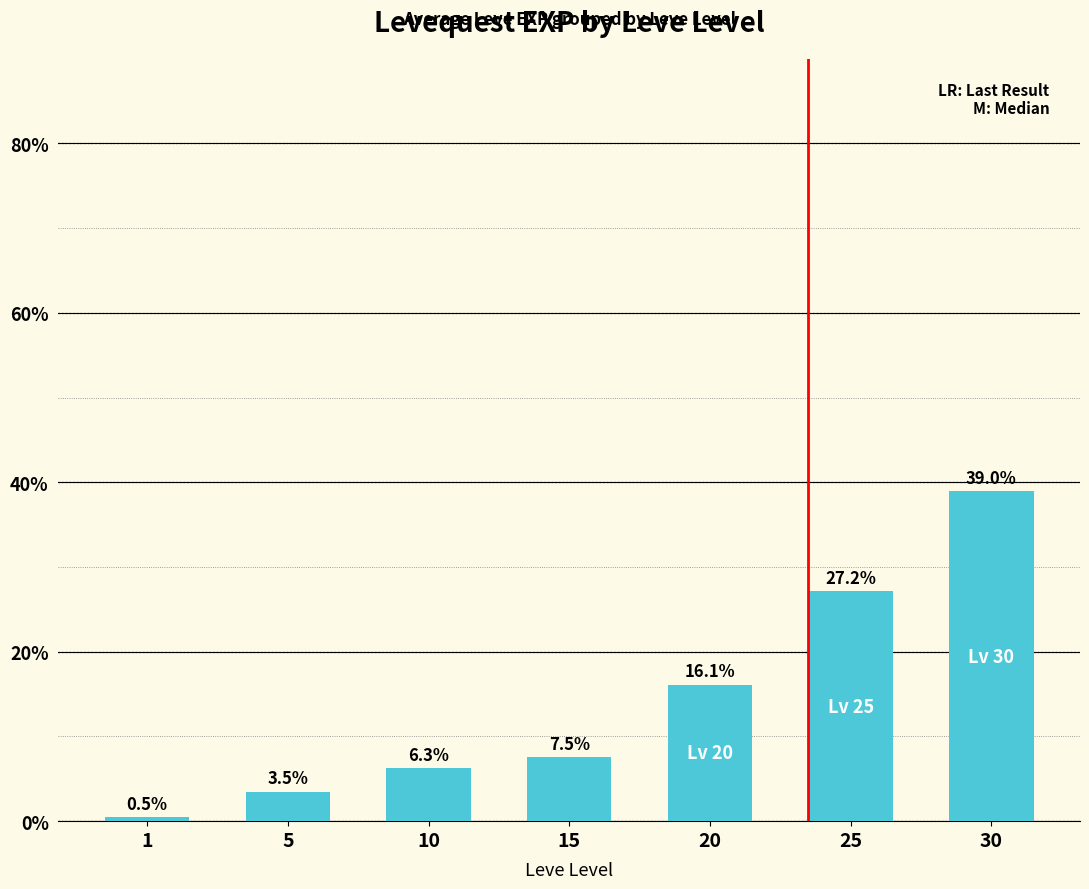

Which label corresponds to the smallest value in the chart?

1